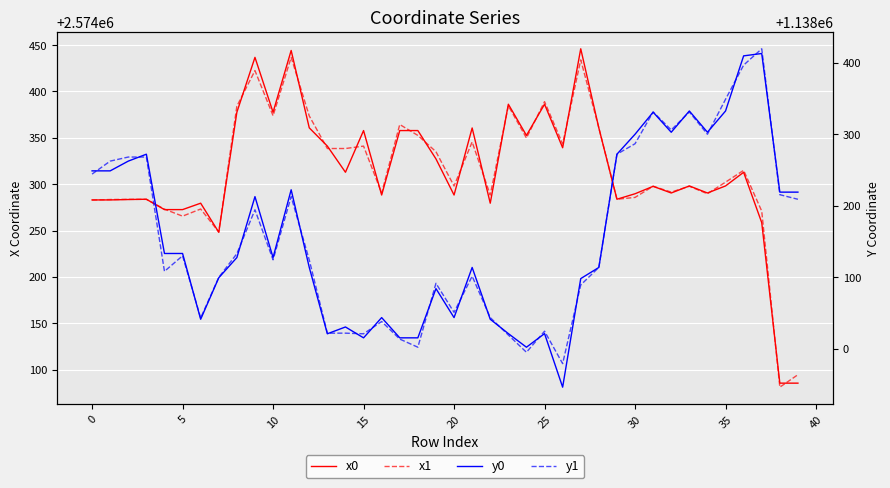

Count the number of data series in this chart.

4